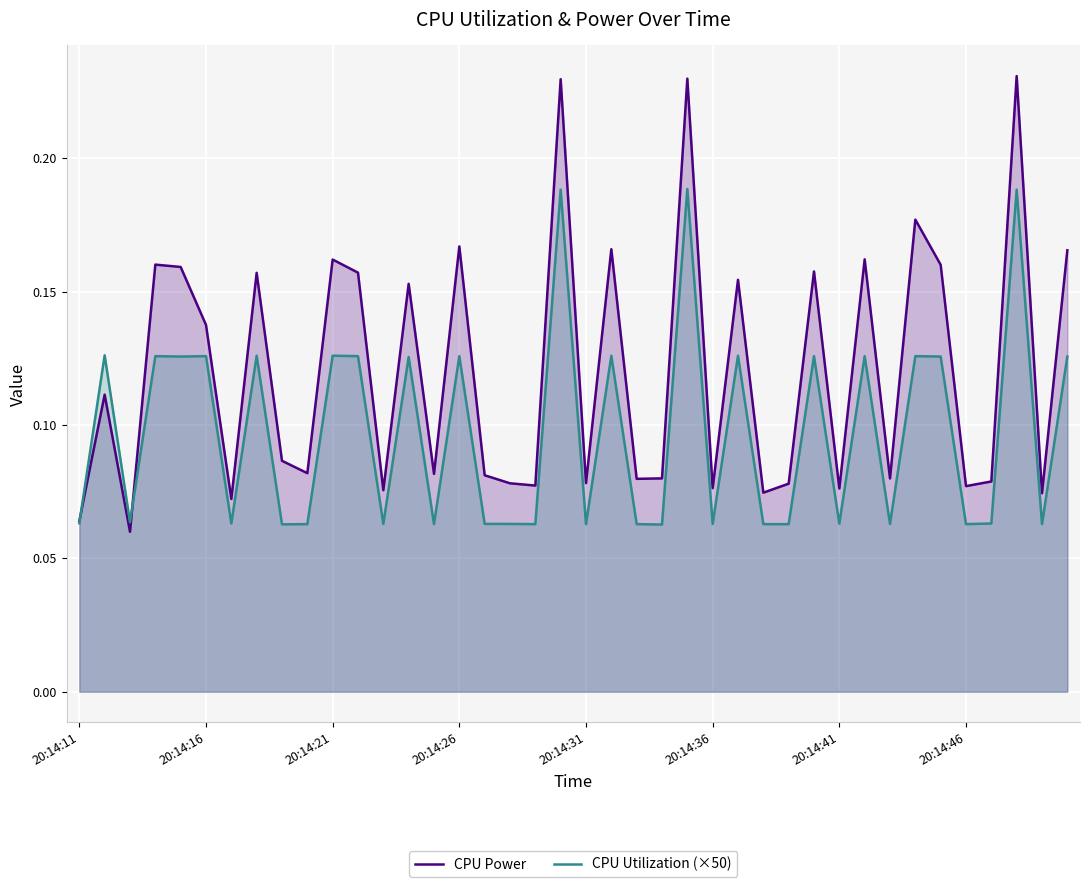

What position from the right is 29?

11